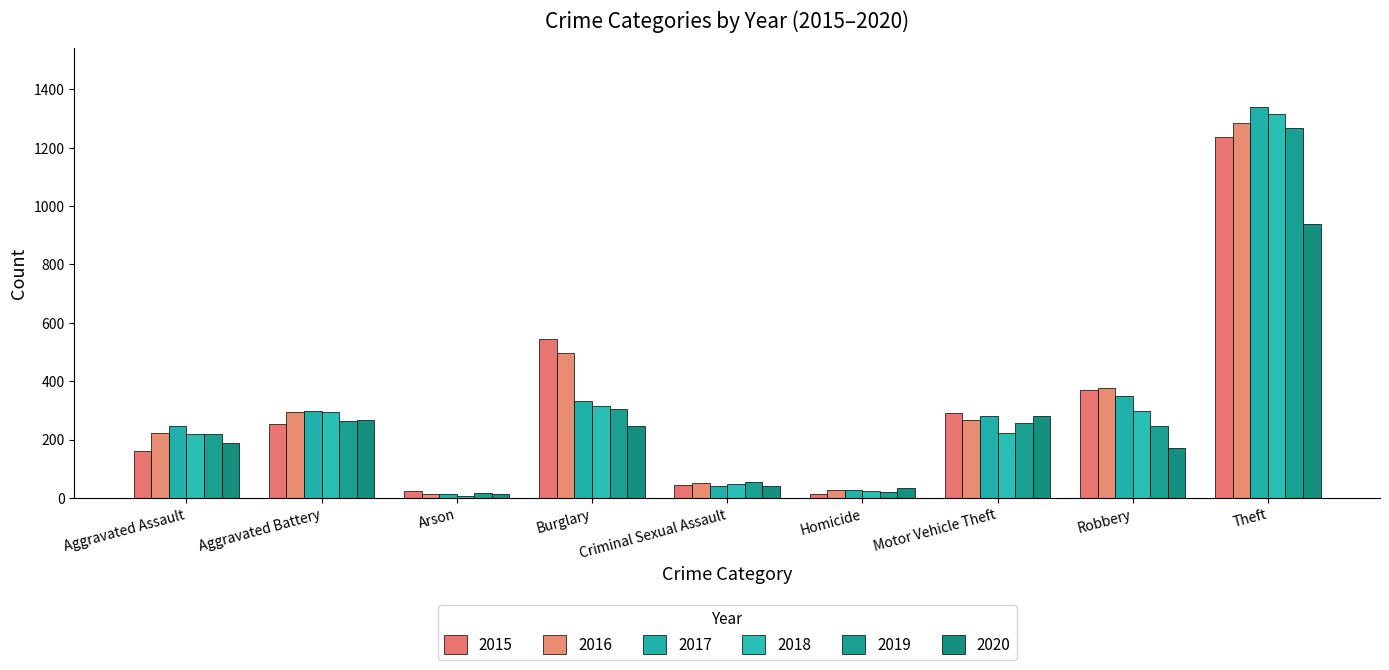

What is the maximum value for 2017?

1340